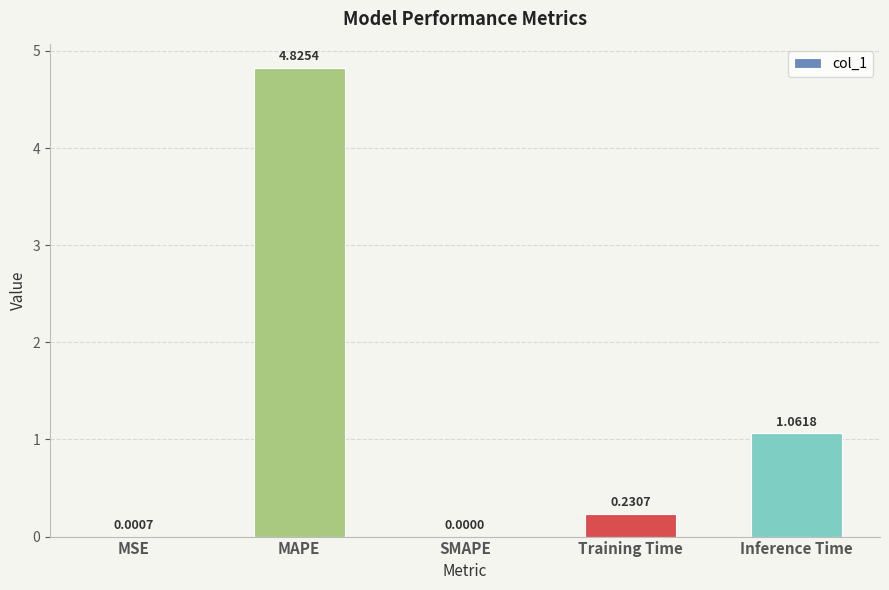

Which label corresponds to the largest value in the chart?

MAPE